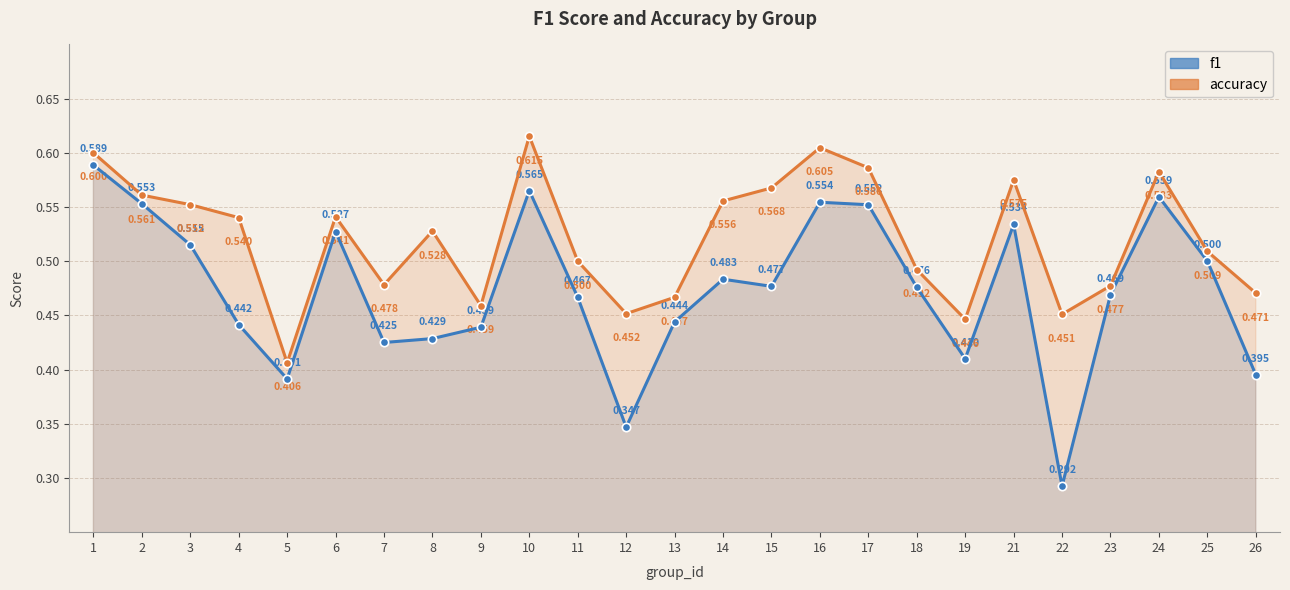

Reading left to right, what are all the values shown in this chart?

f1: 0.6	0.6	0.5	0.4	0.4	0.5	0.4	0.4	0.4	0.6	0.5	0.3	0.4	0.5	0.5	0.6	0.6	0.5	0.4	0.5	0.3	0.5	0.6	0.5	0.4
accuracy: 0.6	0.6	0.6	0.5	0.4	0.5	0.5	0.5	0.5	0.6	0.5	0.5	0.5	0.6	0.6	0.6	0.6	0.5	0.4	0.6	0.5	0.5	0.6	0.5	0.5